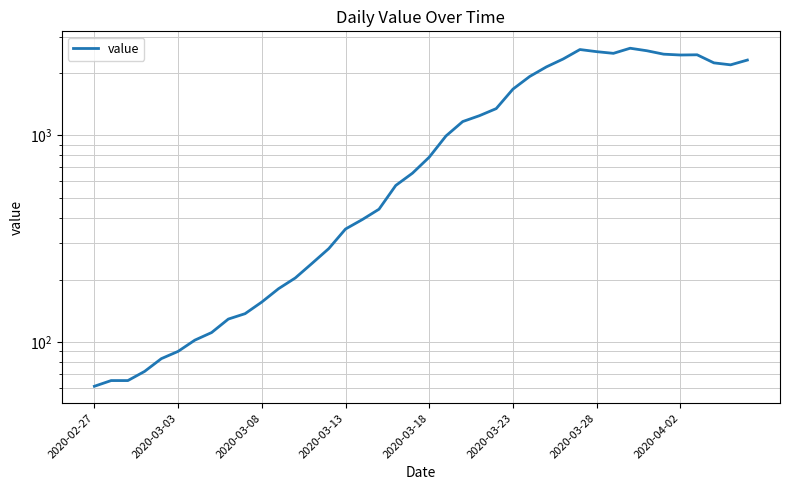

Is this an area chart (filled region under the line)?

No